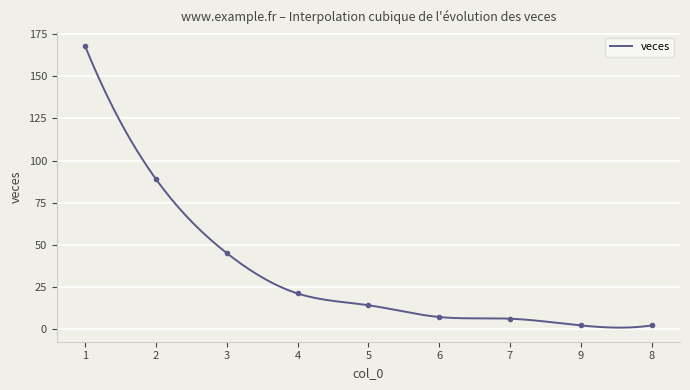

What is the maximum value for veces?

168.0